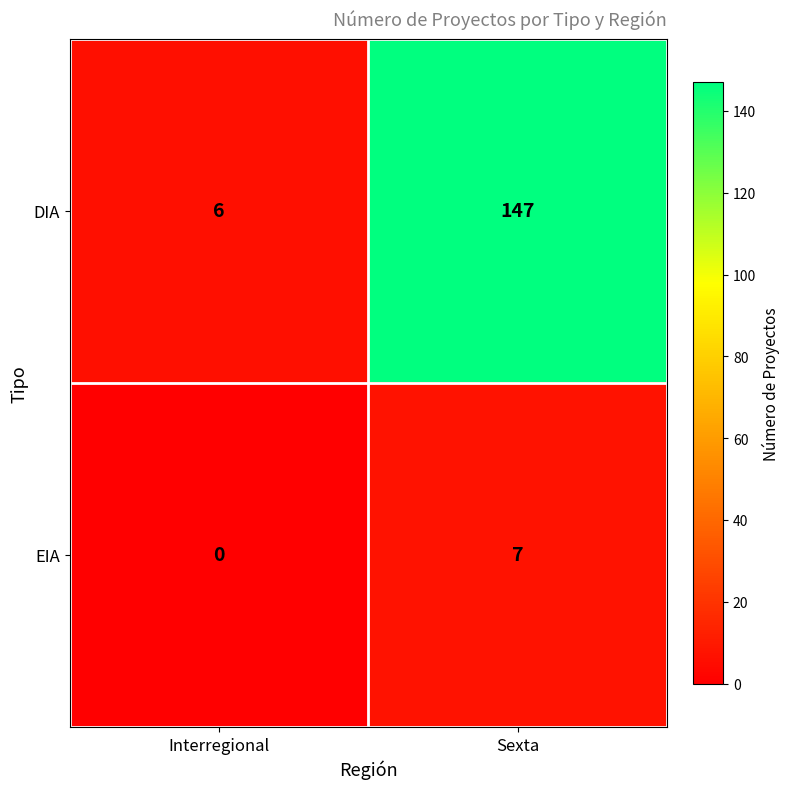

Reading left to right, what are all the values shown in this chart?

DIA: Interregional=6	Sexta=147
EIA: Interregional=0	Sexta=7